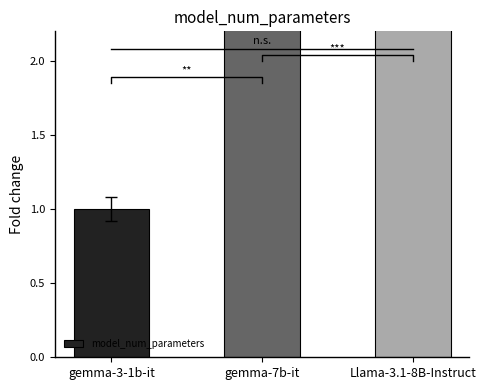

The chart shows a value of 2.7 at gemma-7b-it. True or false?

False